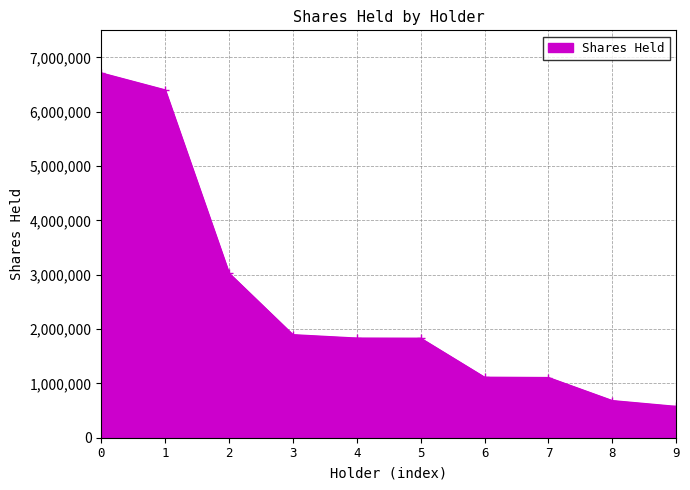

How many data points does each series have?

10